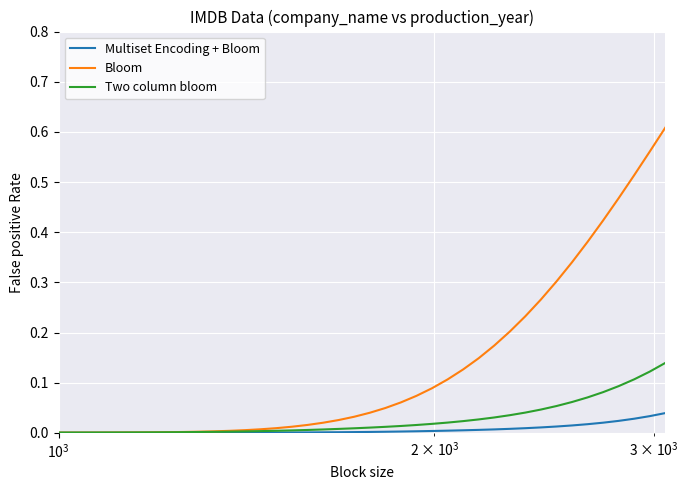

List the series in order of their overall mean, lowest first.

Multiset Encoding + Bloom, Two column bloom, Bloom